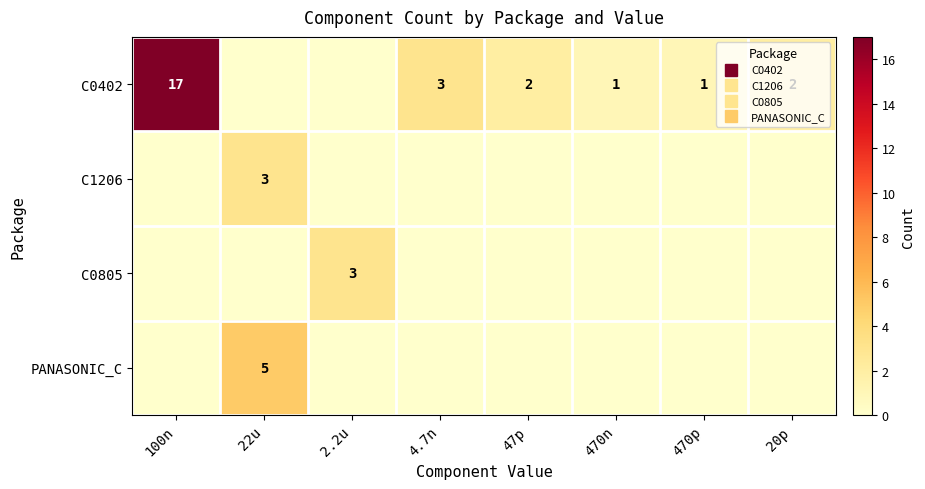

Count the C0805 values in the range 0 to 1.

7